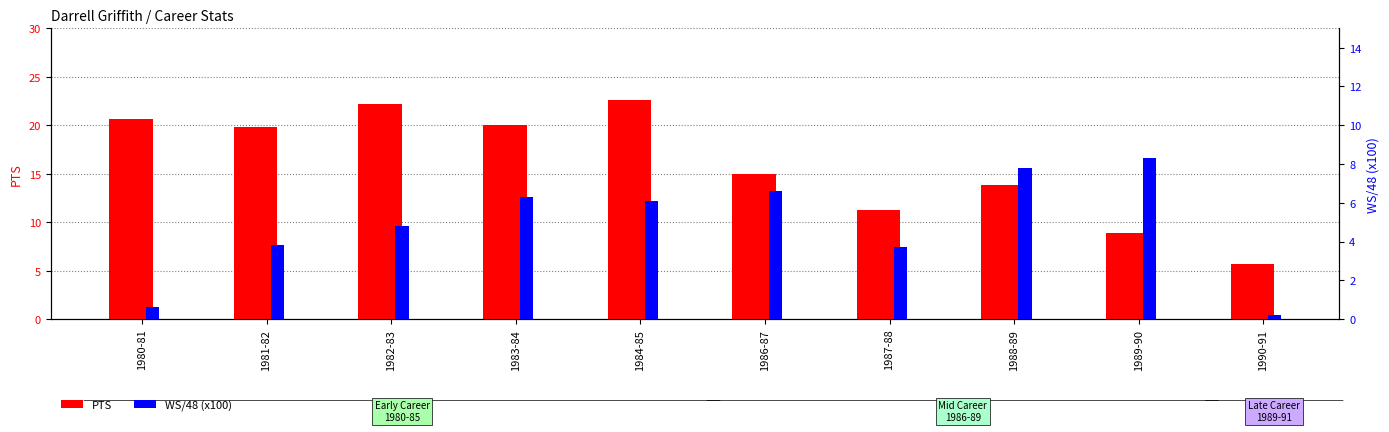

List the series in order of their peak value, highest first.

PTS, WS/48 (x100)